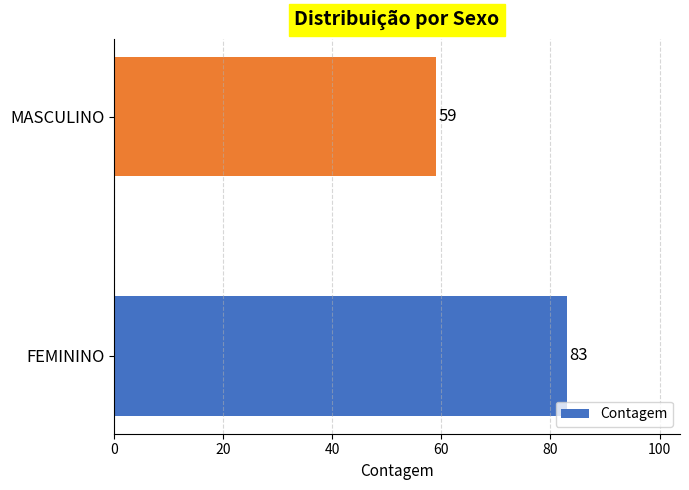

Reading bottom to top, what are all the values shown in this chart?

83	59